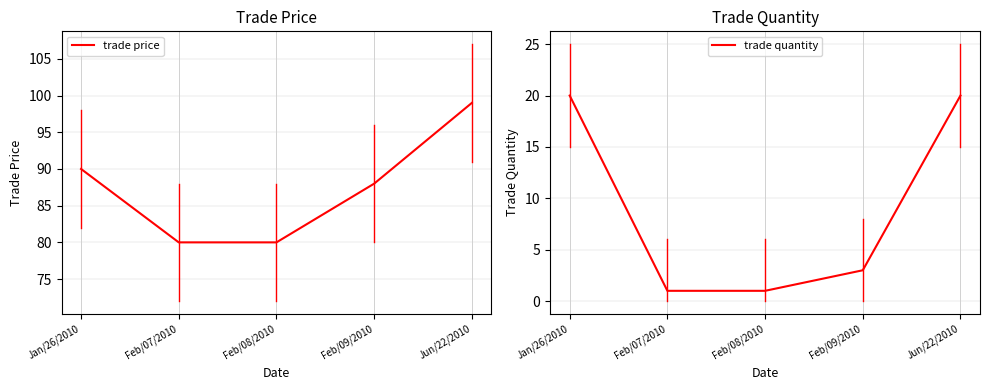

Rank the categories by trade quantity value from lowest to highest.

Feb/07/2010, Feb/08/2010, Feb/09/2010, Jan/26/2010, Jun/22/2010